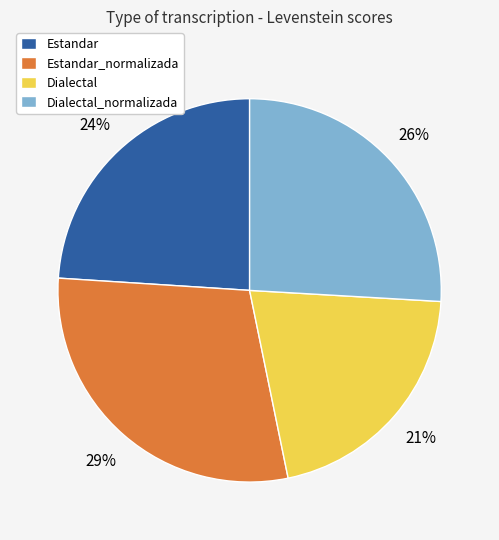

Count the number of slices in the pie.

4